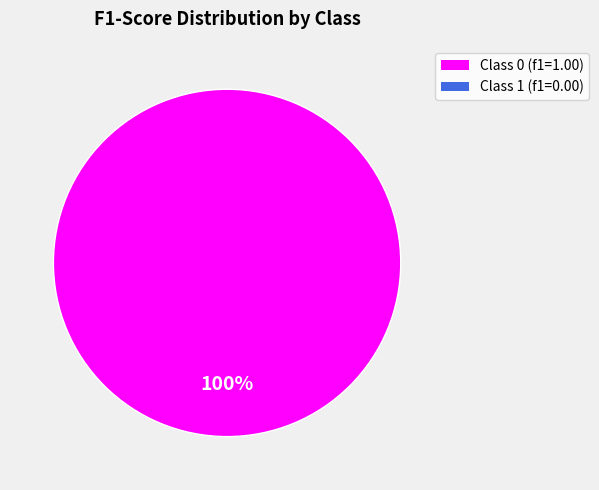

Is there a majority slice in this chart?

Yes